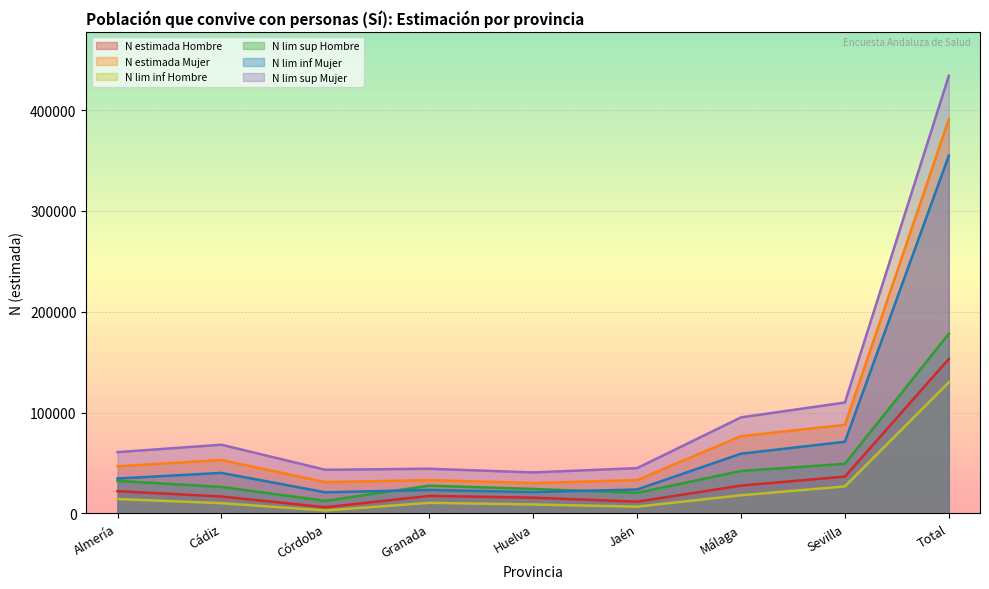

What is the lowest value of the N estimada Mujer series?

30053